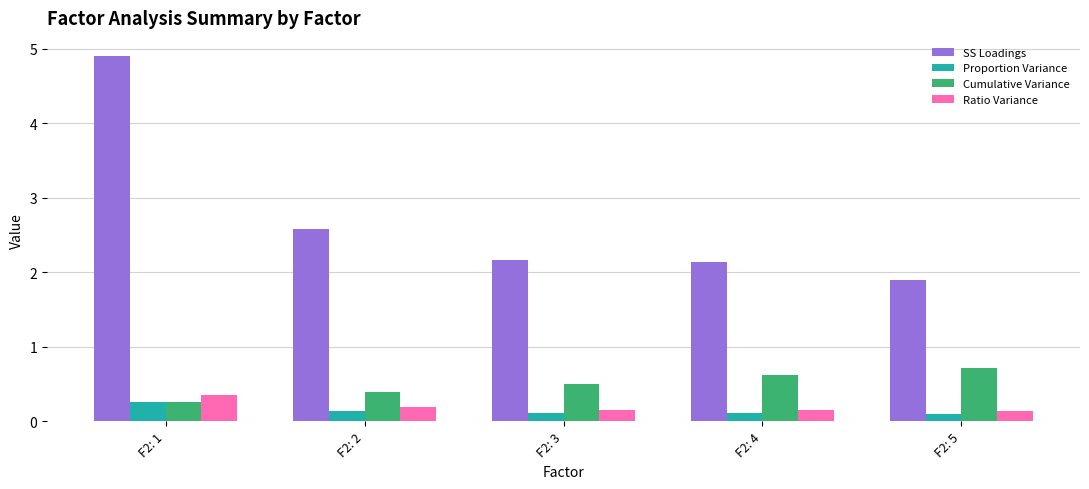

What is the minimum value shown in the chart?

0.1